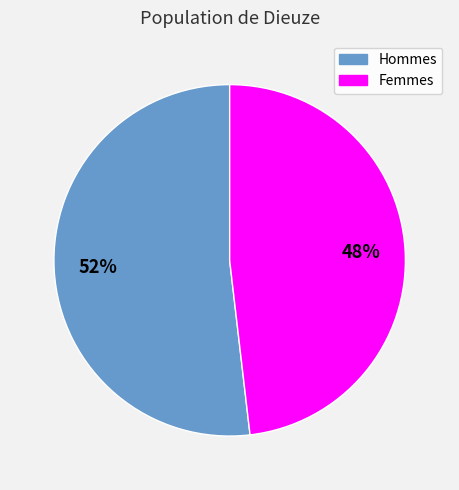

Is there any slice that represents more than half of the pie?

Yes